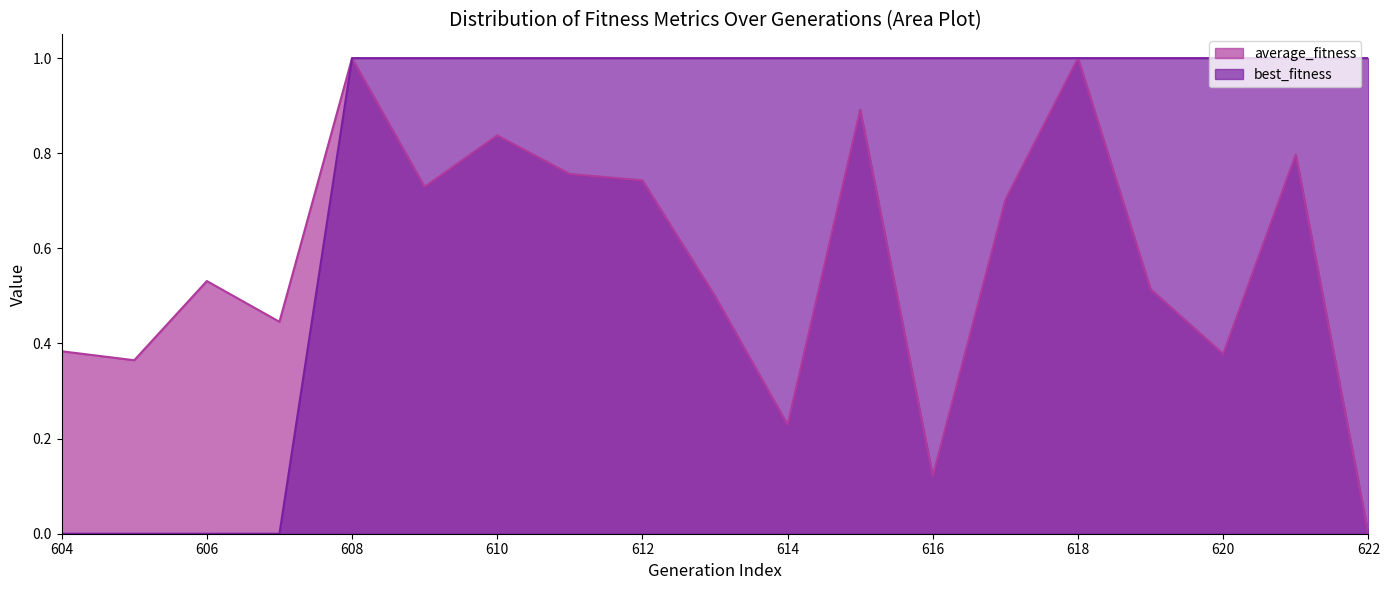

Reading left to right, extract all data points from this chart.

average_fitness: 0.4	0.4	0.5	0.4	1.0	0.7	0.8	0.8	0.7	0.5	0.2	0.9	0.1	0.7	1.0	0.5	0.4	0.8	0.0
best_fitness: 0.0	0.0	0.0	0.0	1.0	1.0	1.0	1.0	1.0	1.0	1.0	1.0	1.0	1.0	1.0	1.0	1.0	1.0	1.0